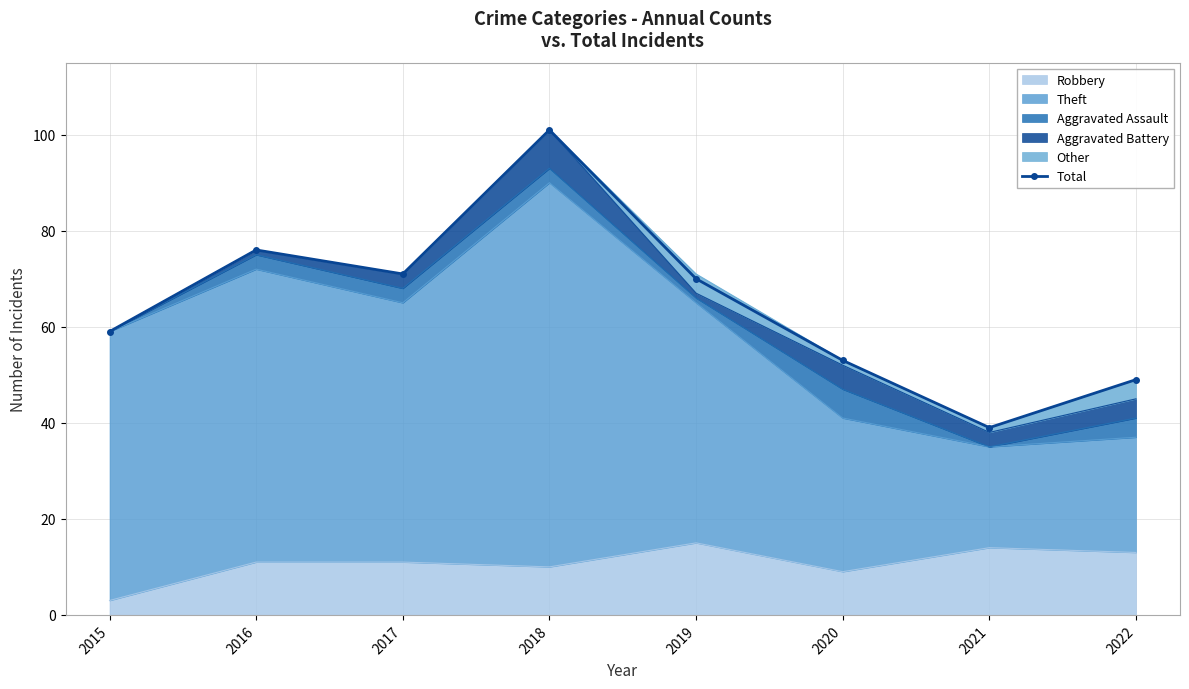

At which category does the data reach its first local valley?

2017